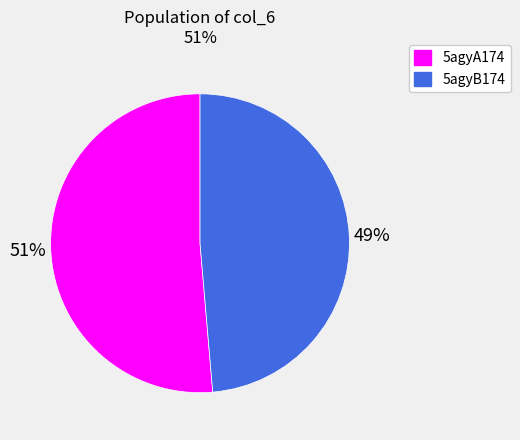

How many slices are in this pie chart?

2